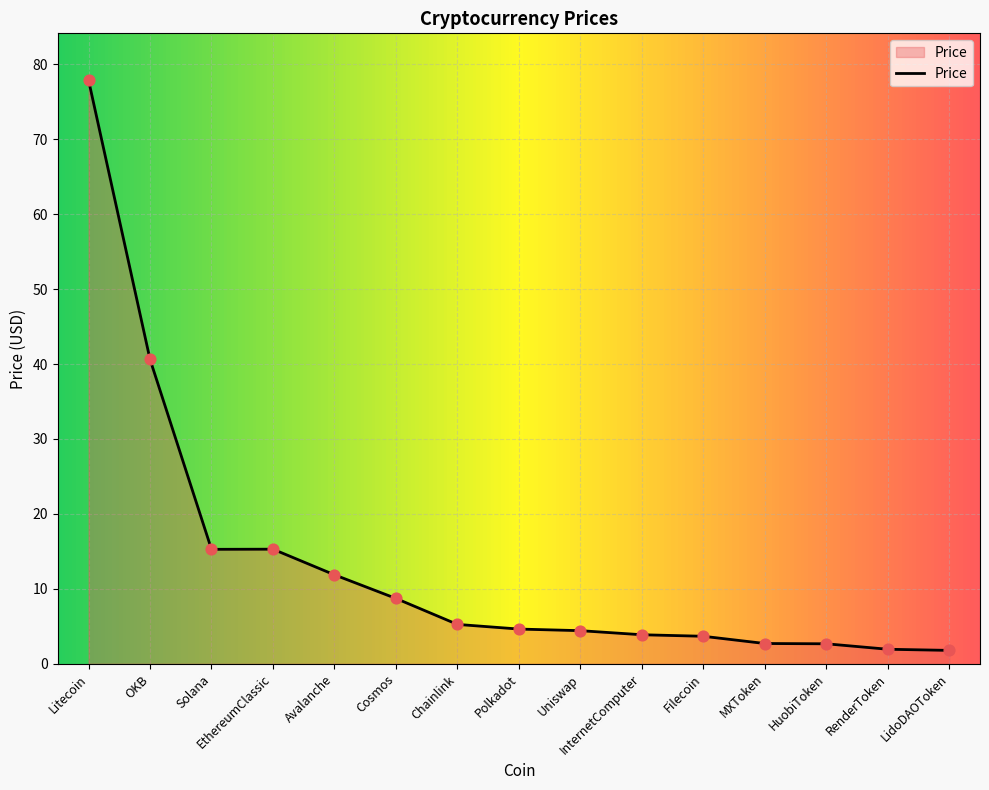

What is the change in value from Cosmos to Filecoin?

-5.0